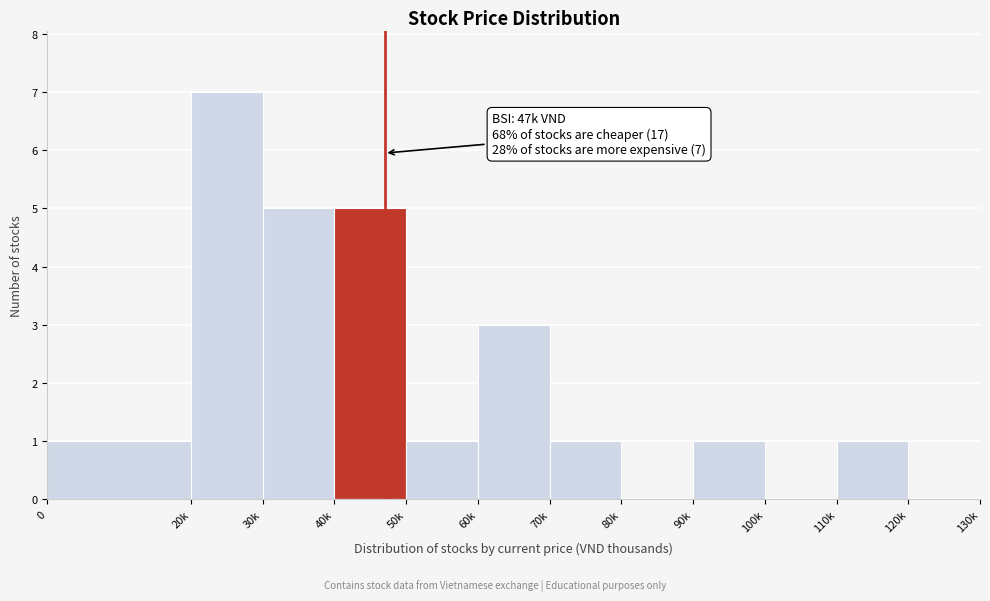

Reading right to left, what are all the values shown in this chart?

120k=0	110k=1	100k=0	90k=1	80k=0	70k=1	60k=3	50k=1	40k=5	30k=5	20k=7	0=1